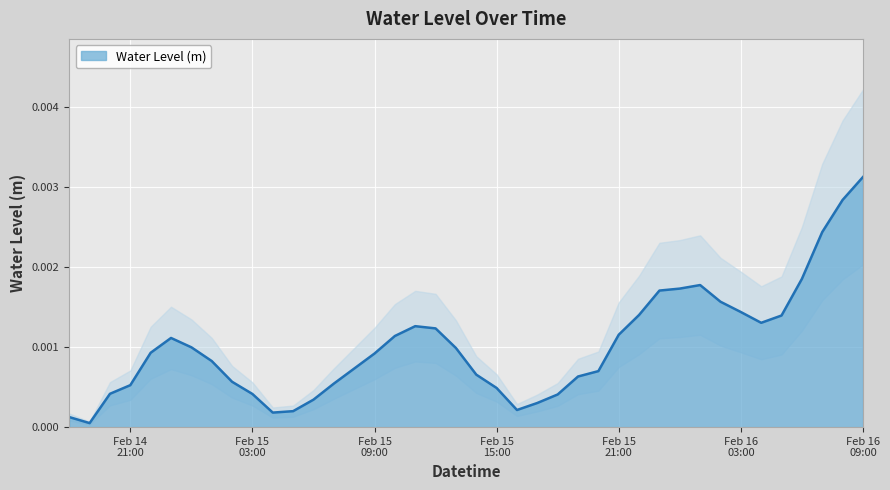

List the labels in order of value, largest first.

2024-02-16 09:00, 2024-02-16 08:00, 2024-02-16 07:00, 2024-02-16 06:00, 2024-02-16 01:00, 2024-02-16 00:00, 2024-02-15 23:00, 2024-02-16 02:00, 2024-02-16 03:00, 2024-02-15 22:00, 2024-02-16 05:00, 2024-02-16 04:00, 2024-02-15 11:00, 2024-02-15 12:00, 2024-02-15 21:00, 2024-02-15 10:00, 2024-02-14 23:00, 2024-02-15 00:00, 2024-02-15 13:00, 2024-02-14 22:00, 2024-02-15 09:00, 2024-02-15 01:00, 2024-02-15 08:00, 2024-02-15 20:00, 2024-02-15 14:00, 2024-02-15 19:00, 2024-02-15 02:00, 2024-02-15 07:00, 2024-02-14 21:00, 2024-02-15 15:00, 2024-02-14 20:00, 2024-02-15 03:00, 2024-02-15 18:00, 2024-02-15 06:00, 2024-02-15 17:00, 2024-02-15 16:00, 2024-02-15 05:00, 2024-02-15 04:00, 2024-02-14 18:00, 2024-02-14 19:00